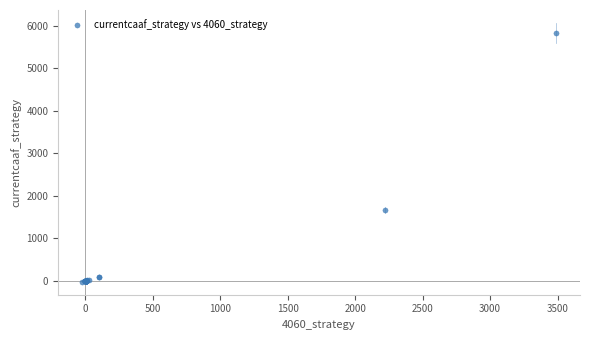

What Y value in the scatter plot is closest to 2910?

1676.0